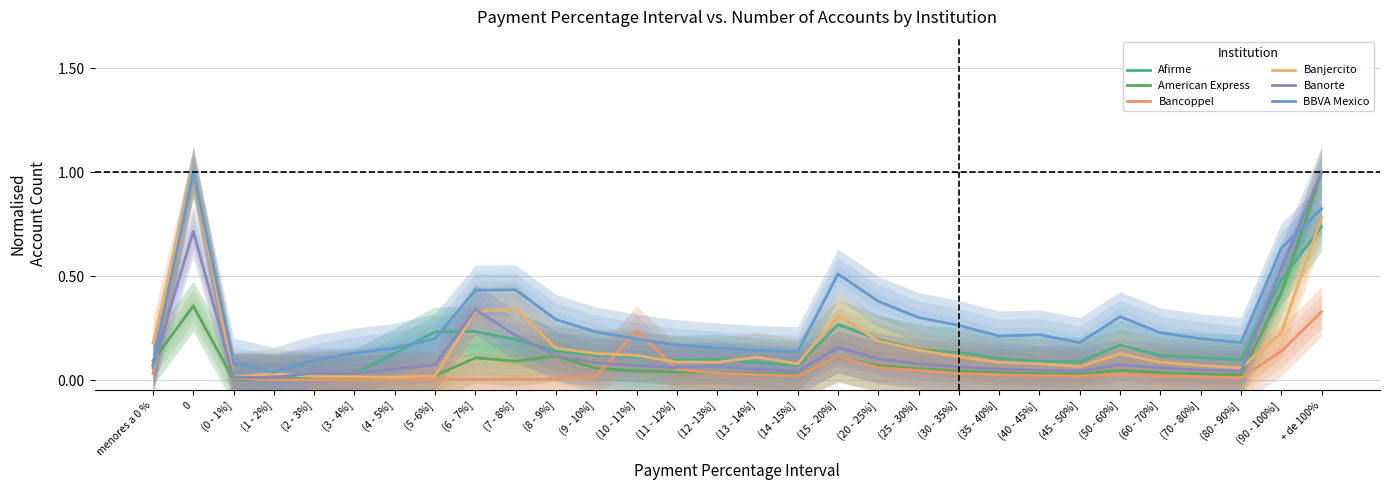

What is the difference between the second highest and second lowest values in the Banorte series?

0.7